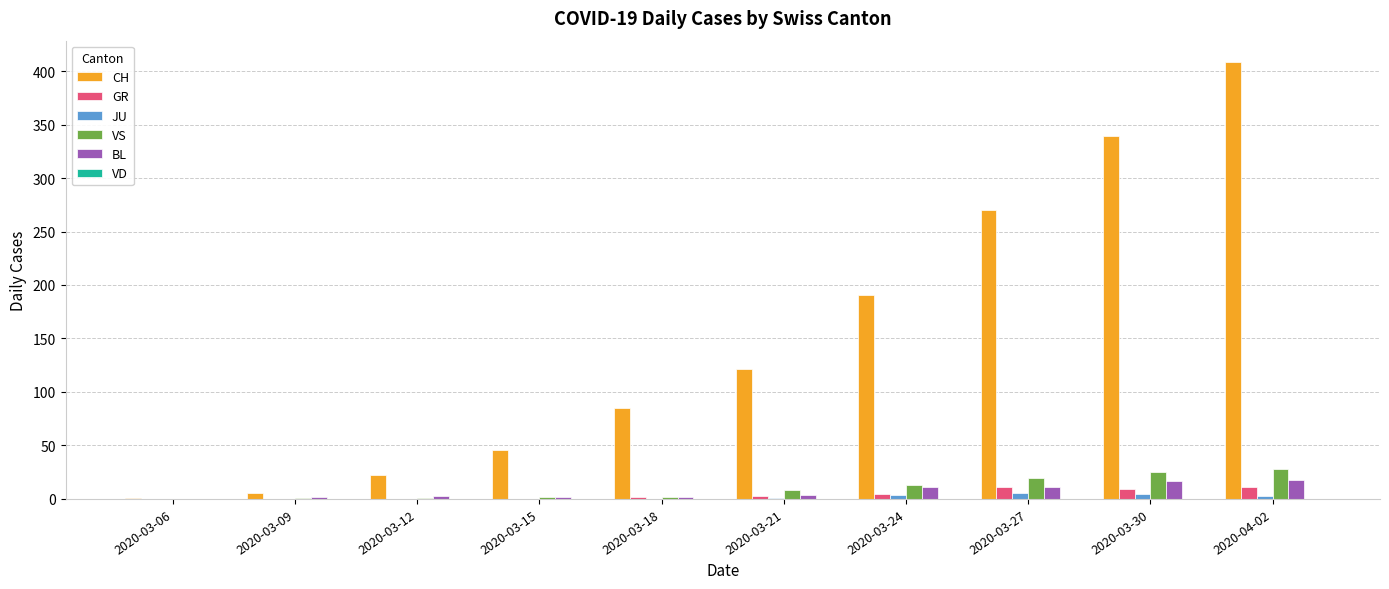

Is it true that BL equals 2 at 2020-03-09?

True